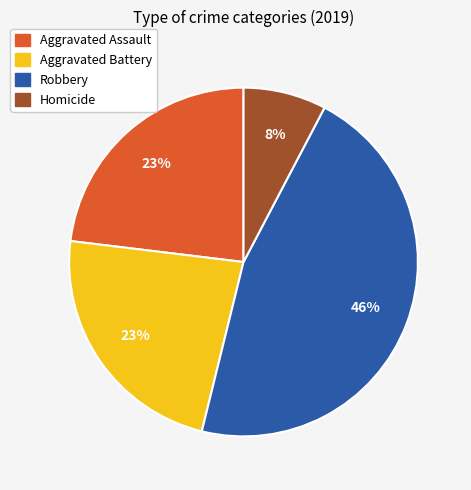

Is the sum of Aggravated Assault and Aggravated Battery greater than half?

No